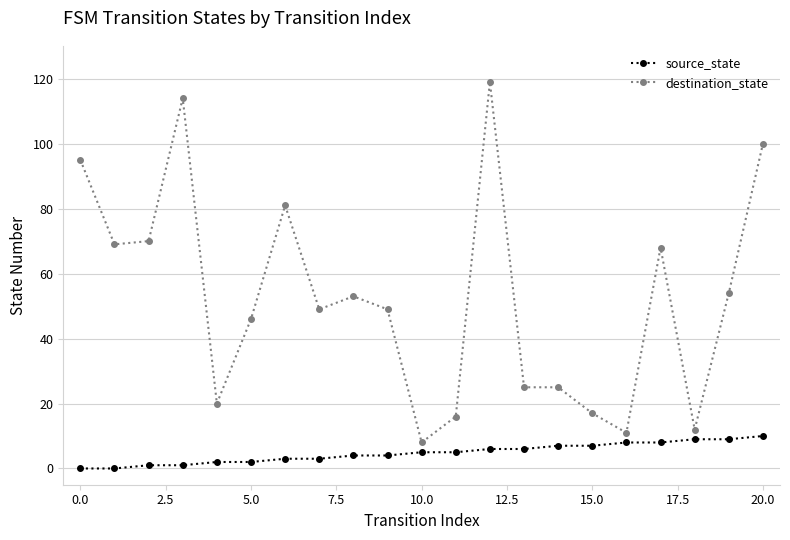

Reading right to left, list all the values displayed in this chart.

source_state: 10	9	9	8	8	7	7	6	6	5	5	4	4	3	3	2	2	1	1	0	0
destination_state: 100	54	12	68	11	17	25	25	119	16	8	49	53	49	81	46	20	114	70	69	95